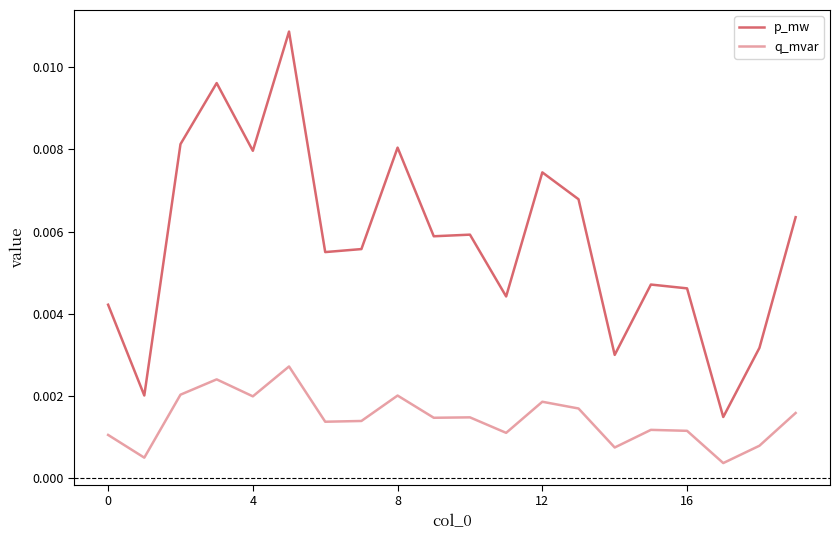

Which series has the largest total across all categories?

p_mw